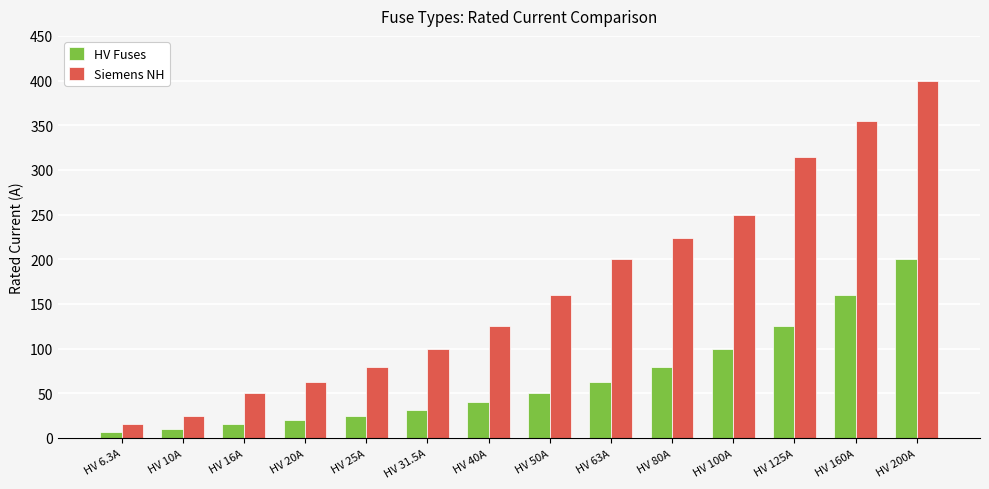

How many data points does each series have?

14